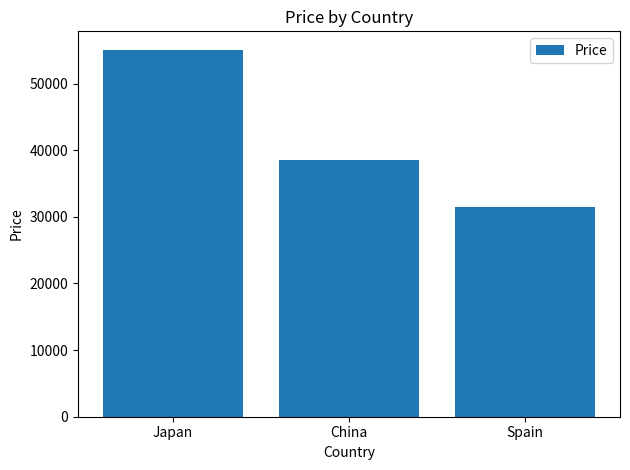

Reading right to left, transcribe all the data shown in this chart.

31460	38600	55080